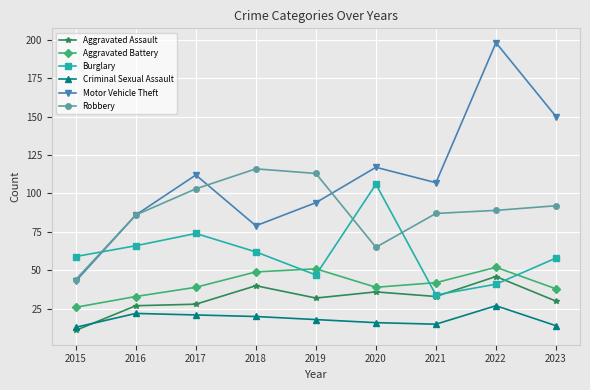

Is the value of Burglary at 2016 greater than the value of Robbery at 2019?

No